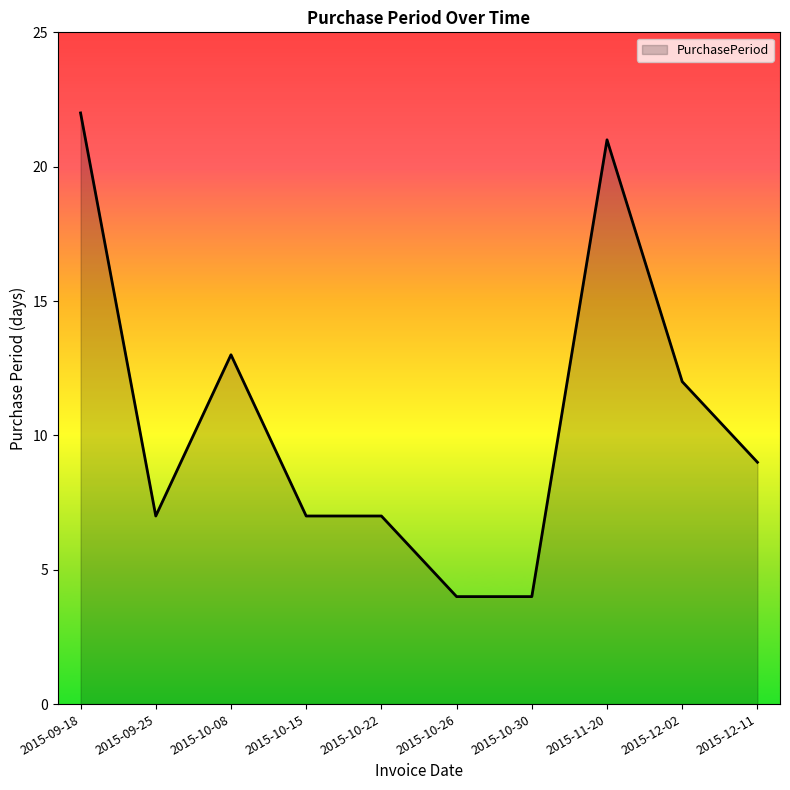

Reading left to right, extract all data points from this chart.

22	7	13	7	7	4	4	21	12	9